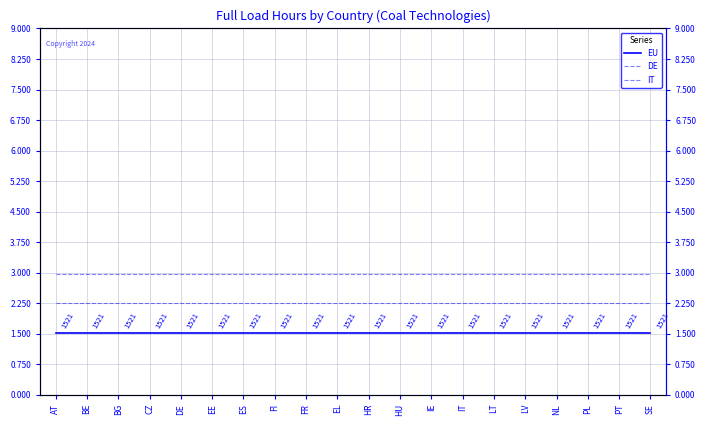

True or false: EU has more than 1 points higher than both neighbors.

False